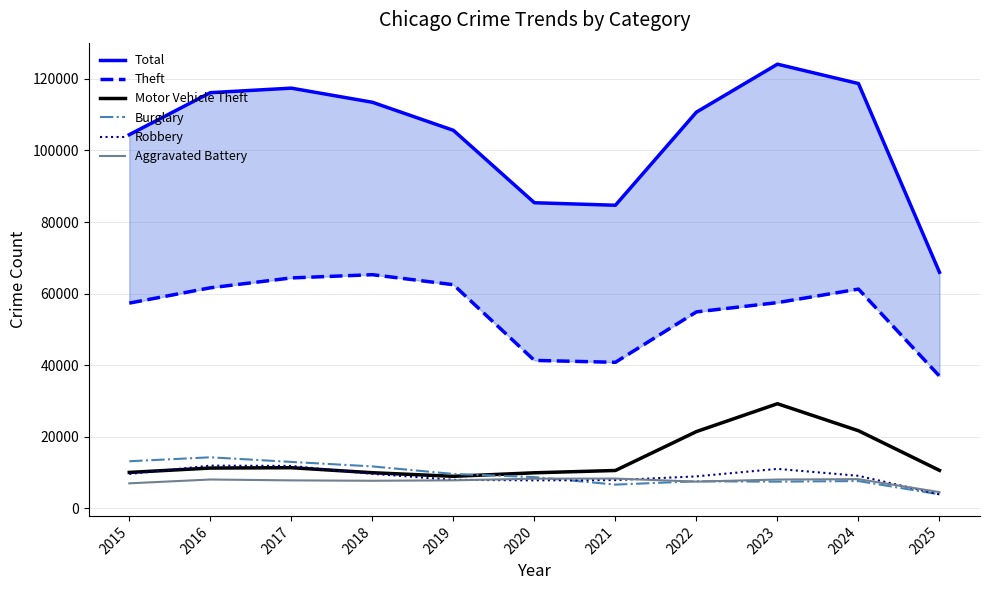

True or false: Motor Vehicle Theft has more than 2 interior local peaks.

False